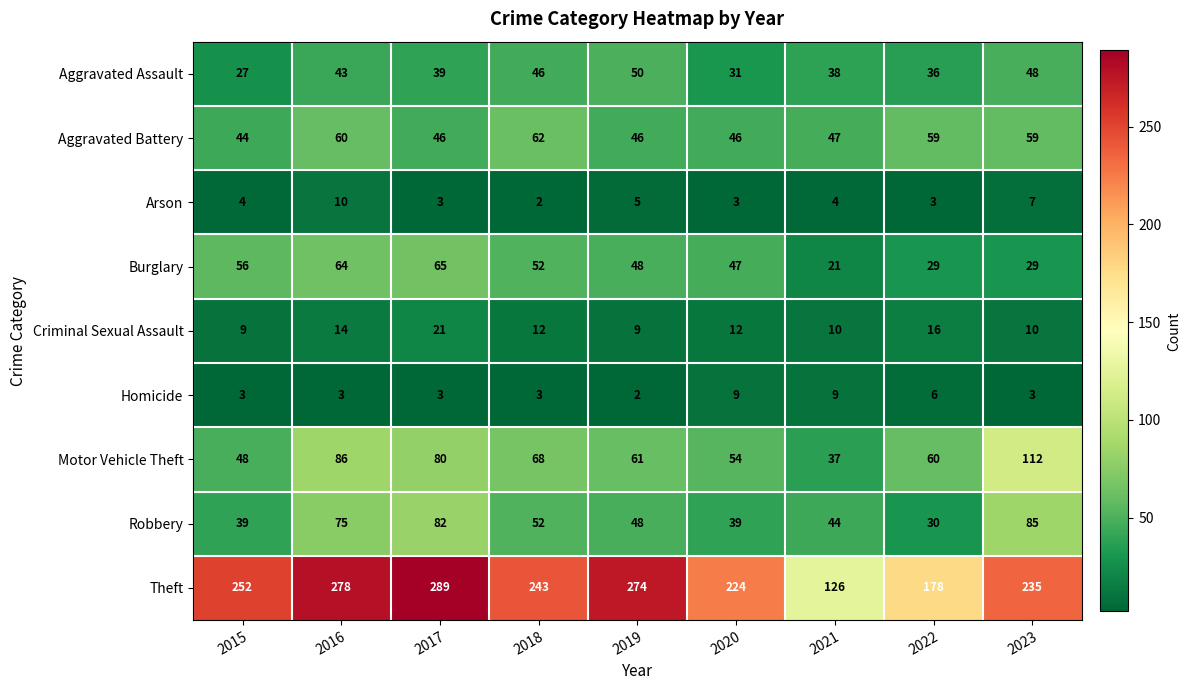

What is the difference between the maximum and minimum values in the Criminal Sexual Assault series?

12